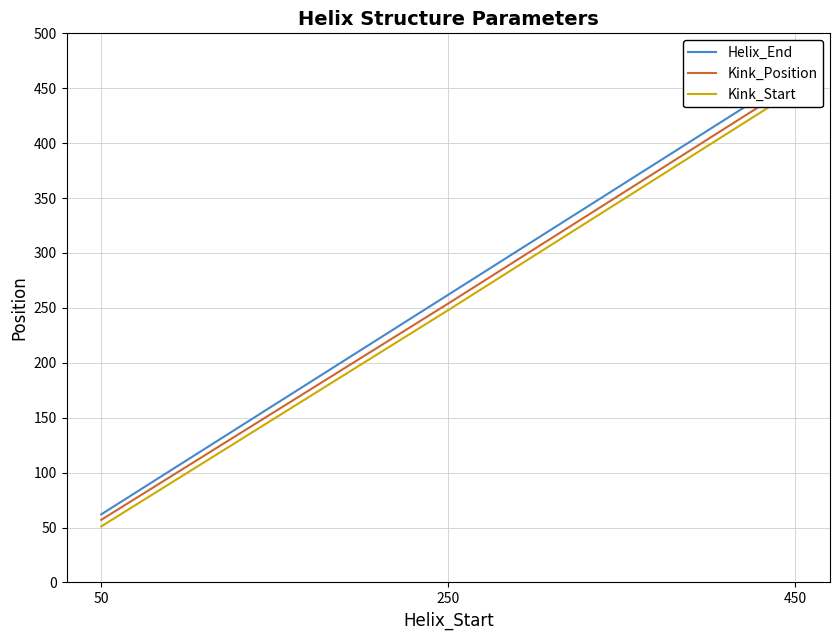

True or false: Kink_Position has a value of 454 at 450.

True